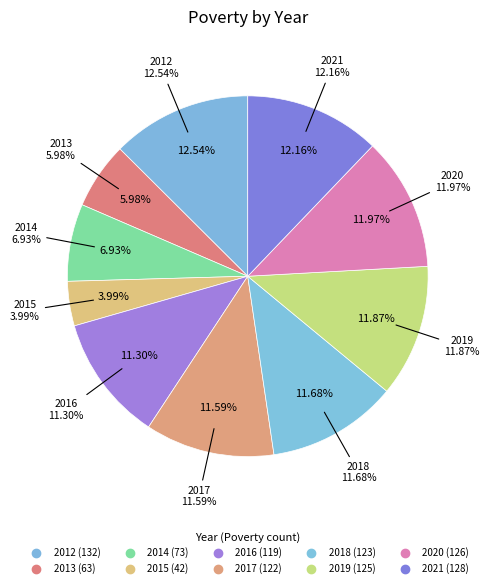

What is the ratio of the value at 2013 to the value at 2017?

0.5